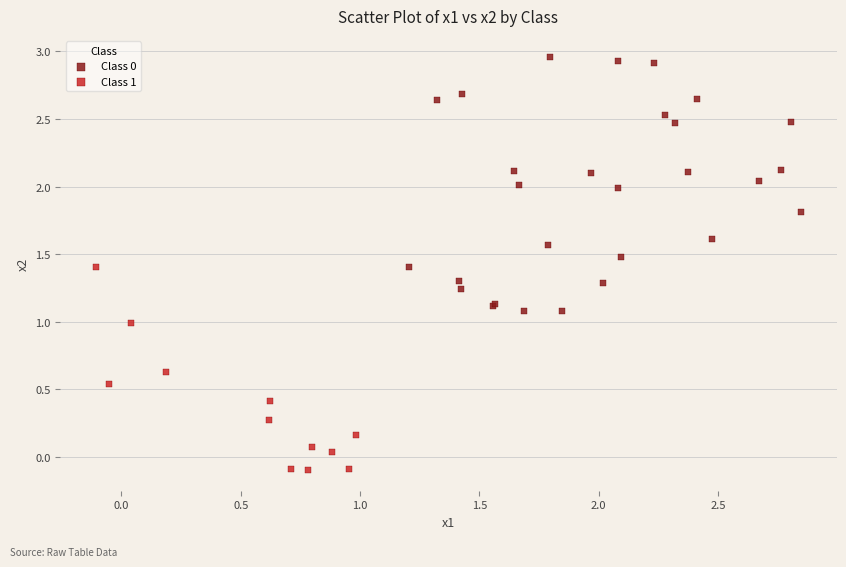

Which series reaches the minimum Y coordinate?

Class 1